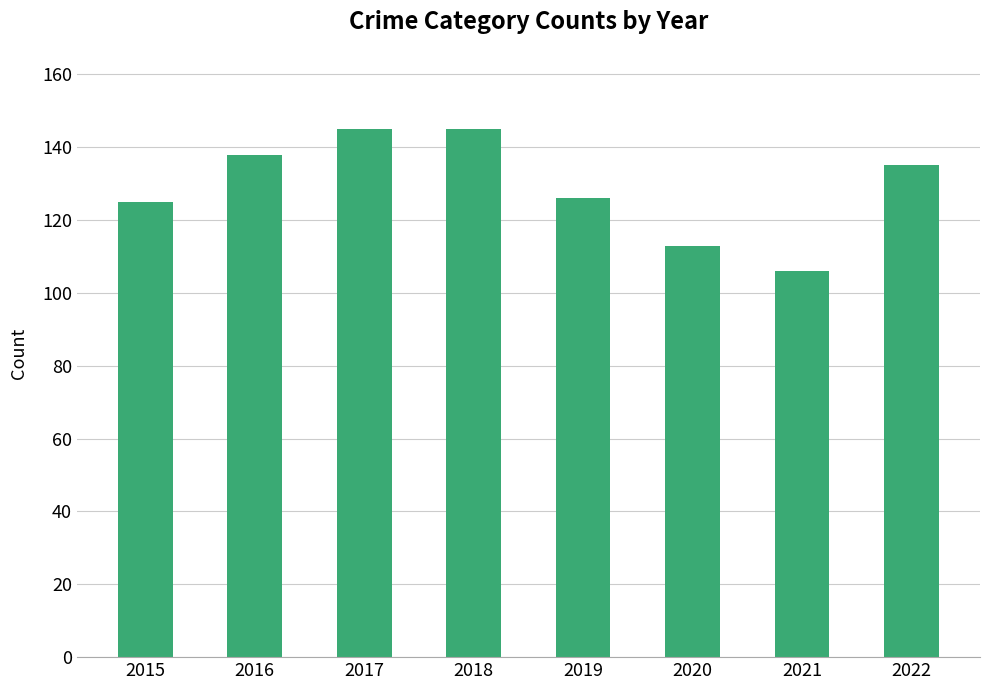

What is the change in value from 2020 to 2021?

-7